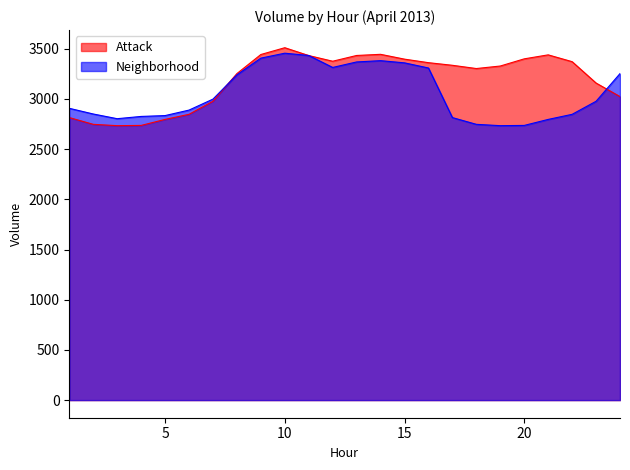

Does the chart display data point markers on the line(s)?

No